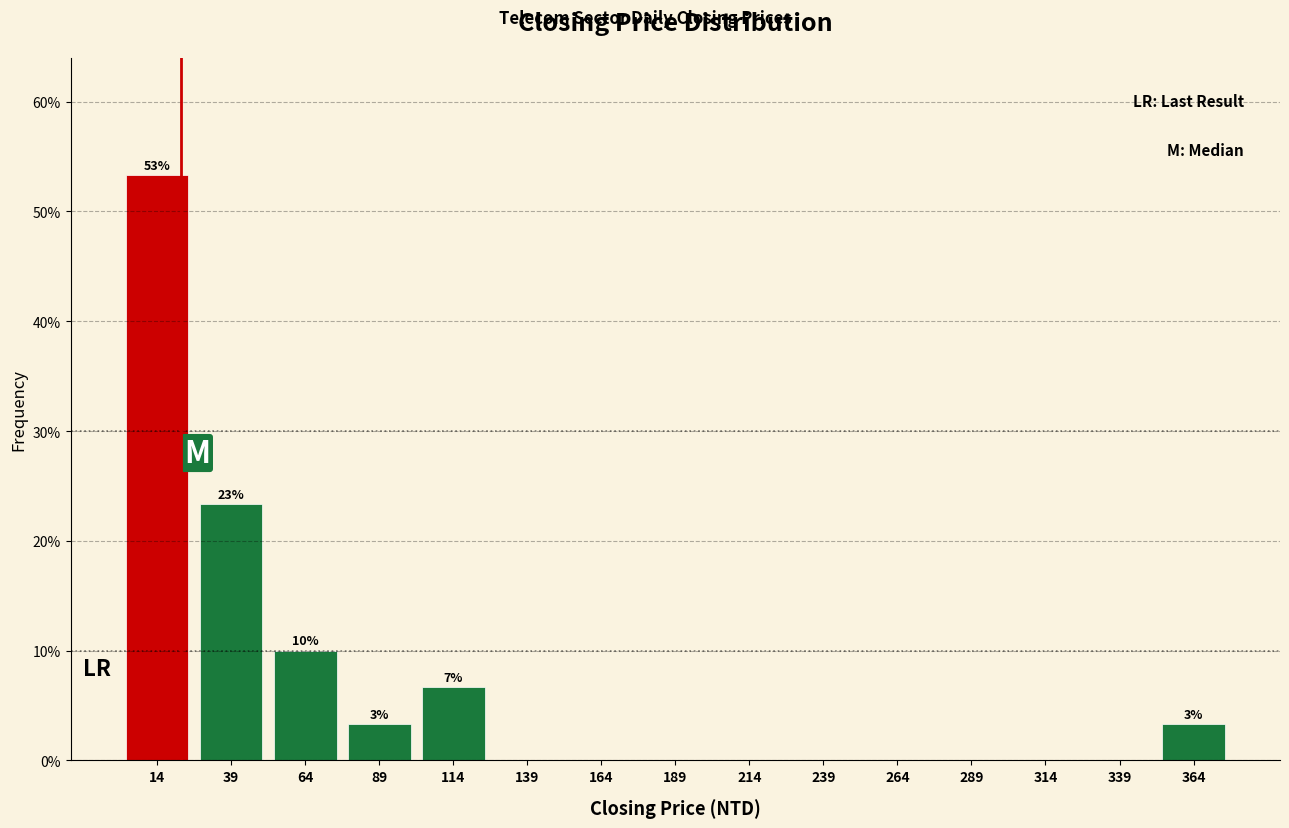

Over which range of the x-axis is the bar tallest?

0 to 25